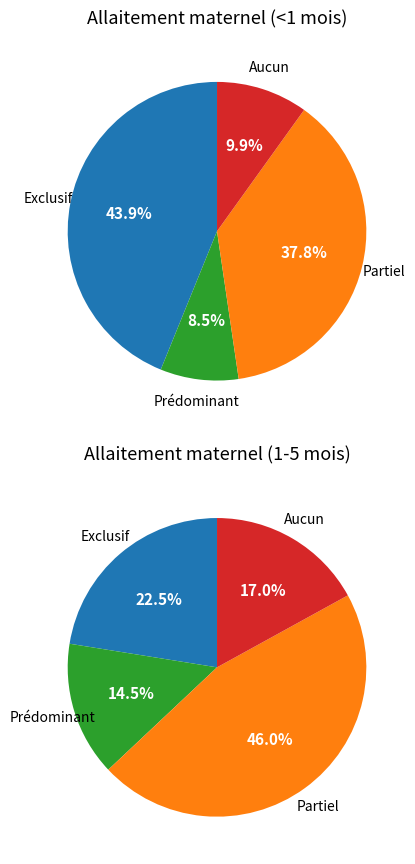

True or false: Partiel accounts for 38% of the total.

True